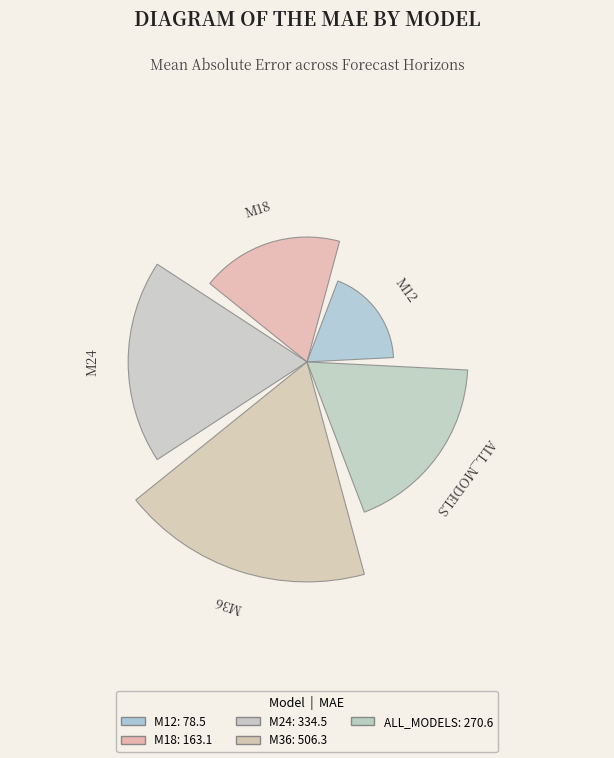

Are the bars grouped side by side (vs. stacked)?

Yes